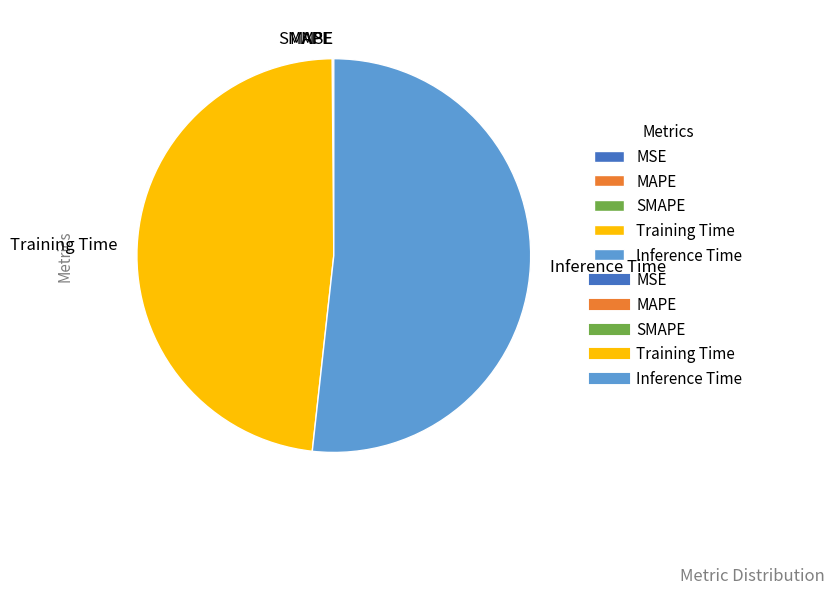

Which category has the biggest portion of the pie?

Inference Time